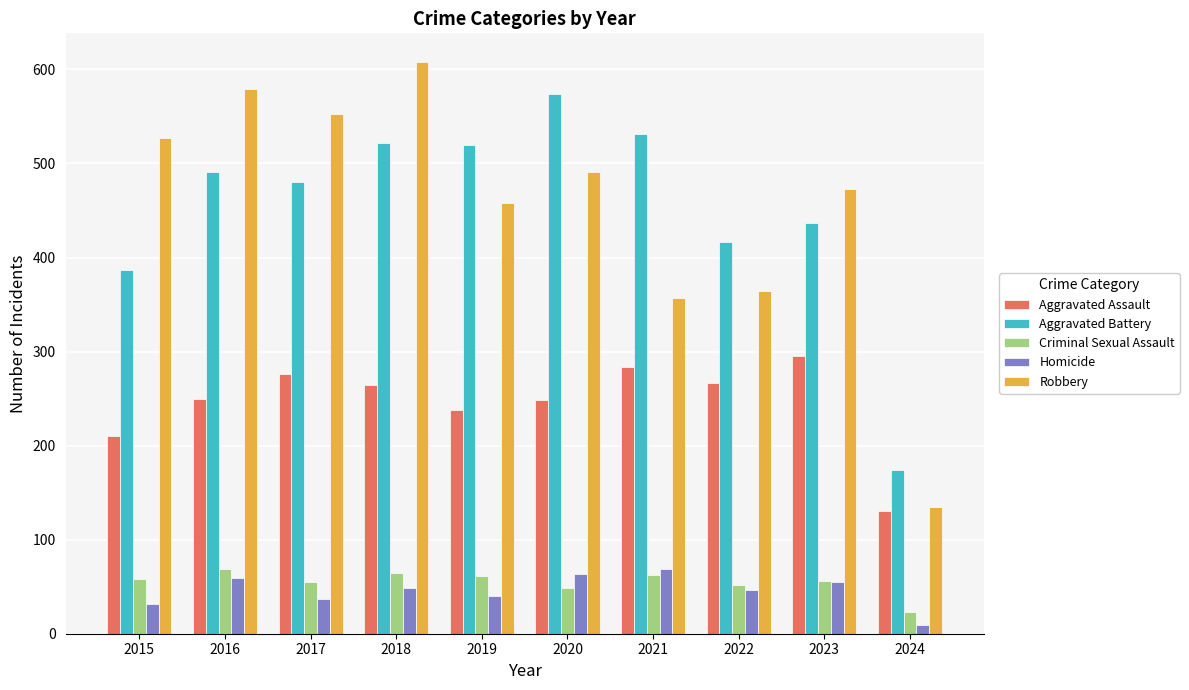

What is the difference between the maximum and minimum values in the Robbery series?

473